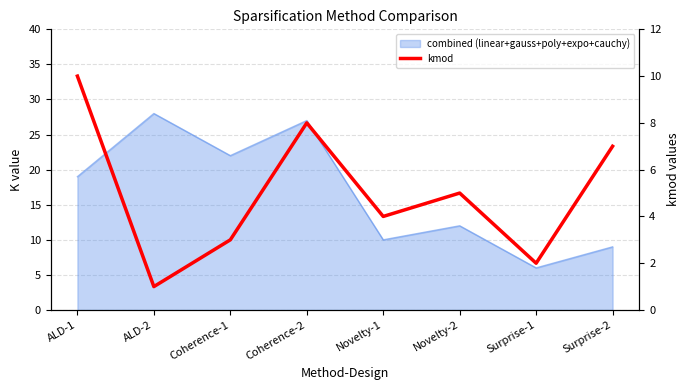

Where is the data nearest to the value 5?

Novelty-2